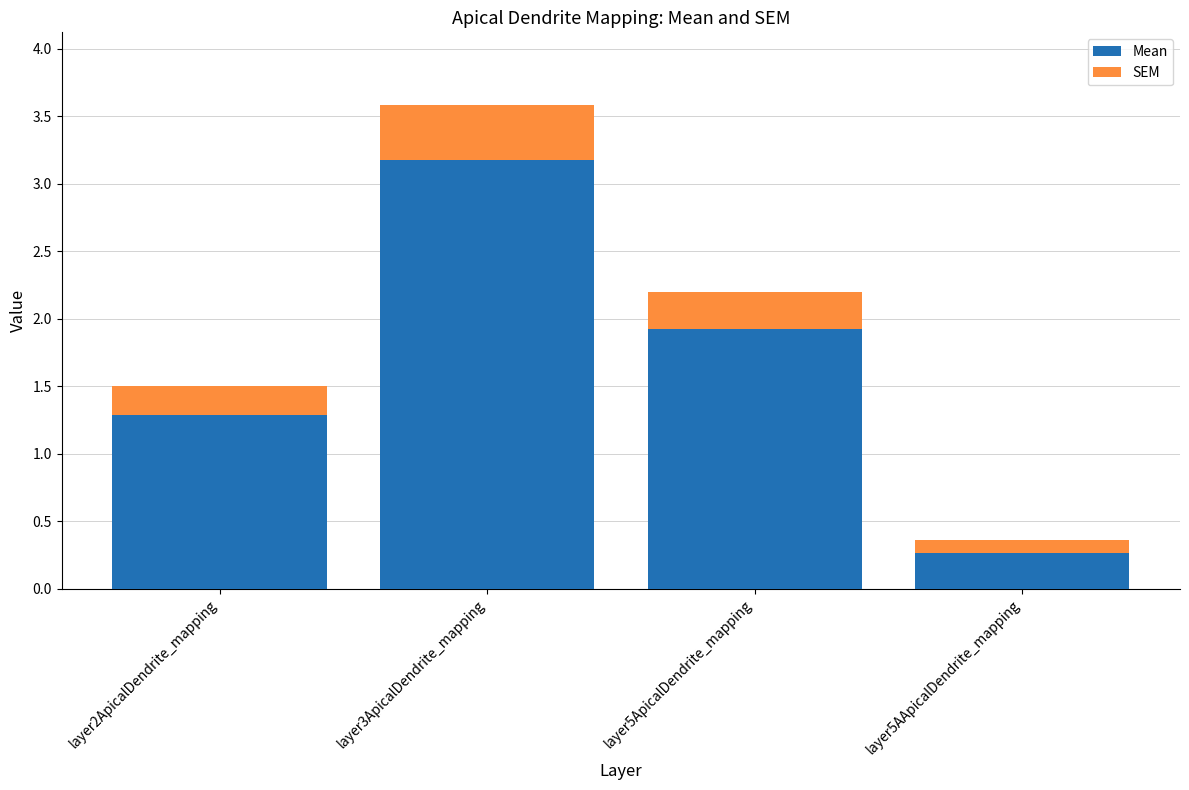

What is the minimum value for Mean?

0.3